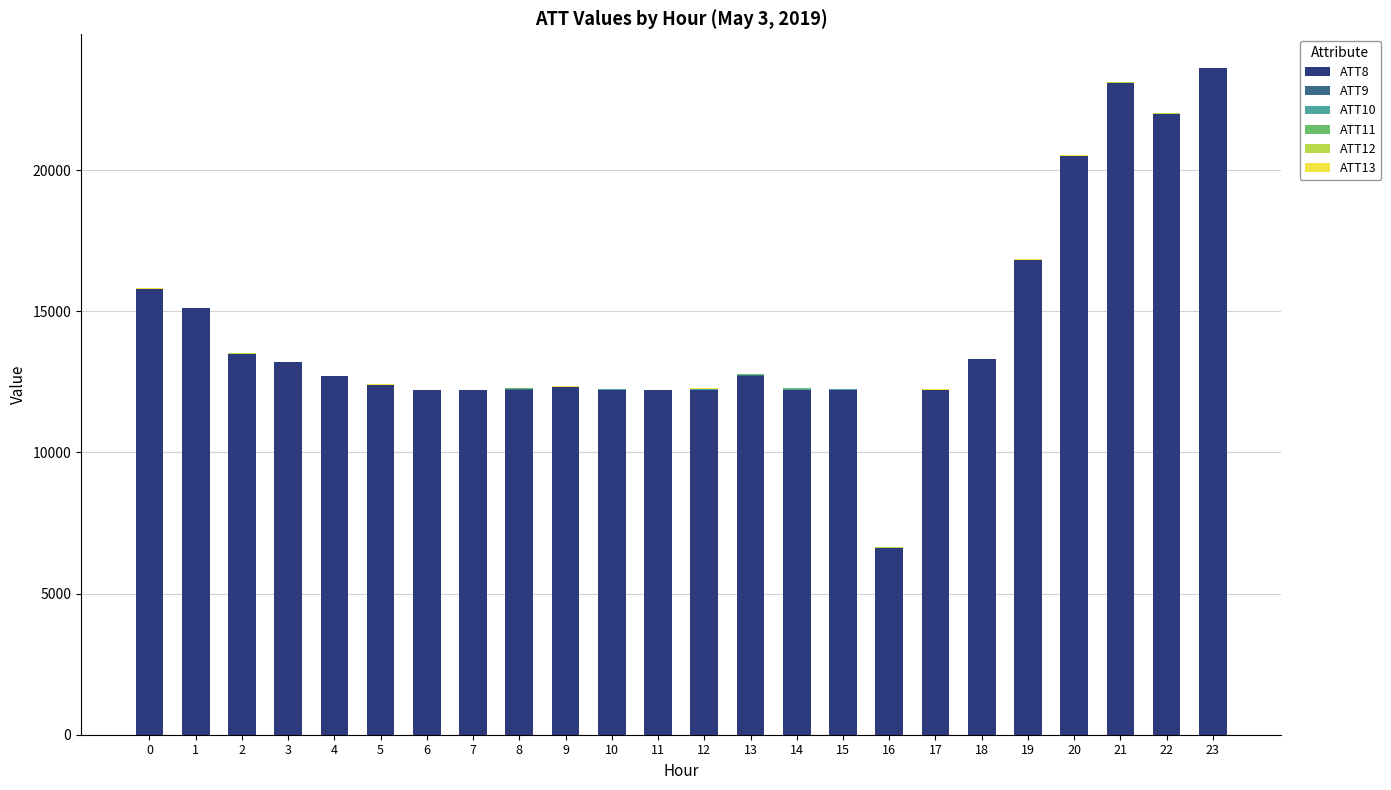

The ATT8 series shows 15800.0 at 0. True or false?

True